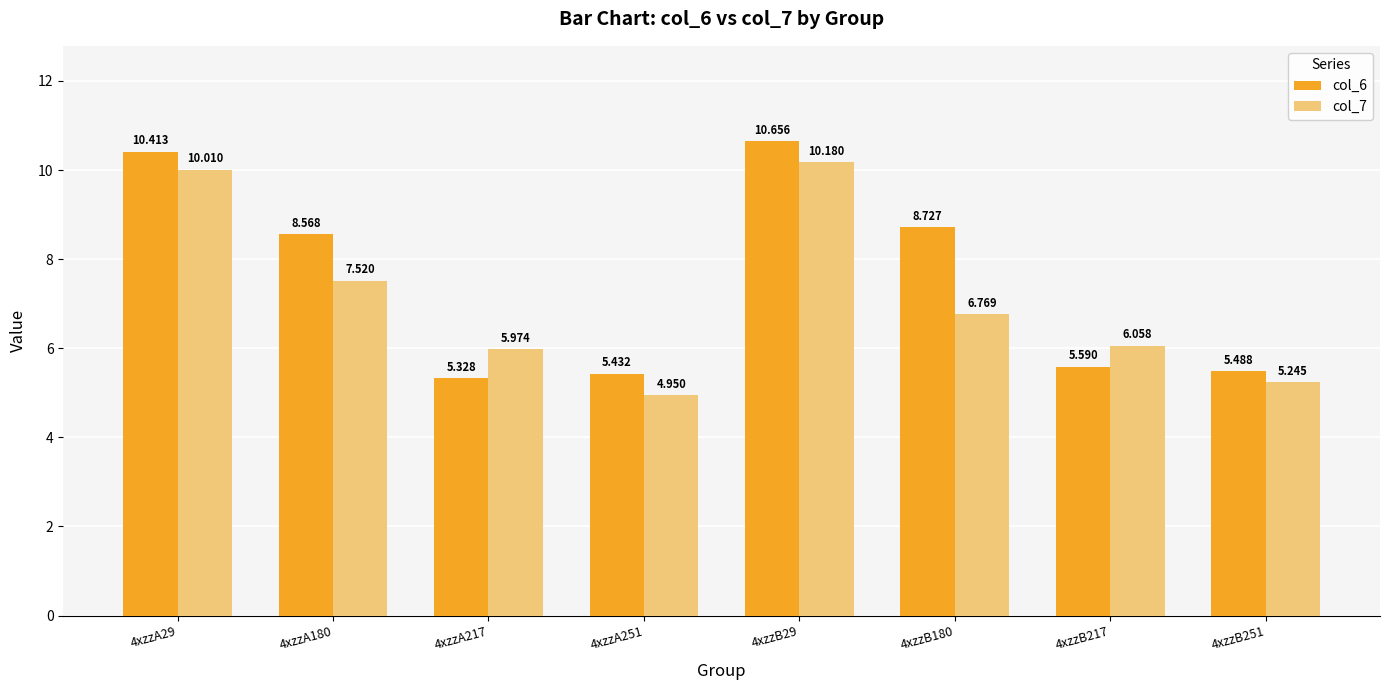

How many bars are there in each group?

2